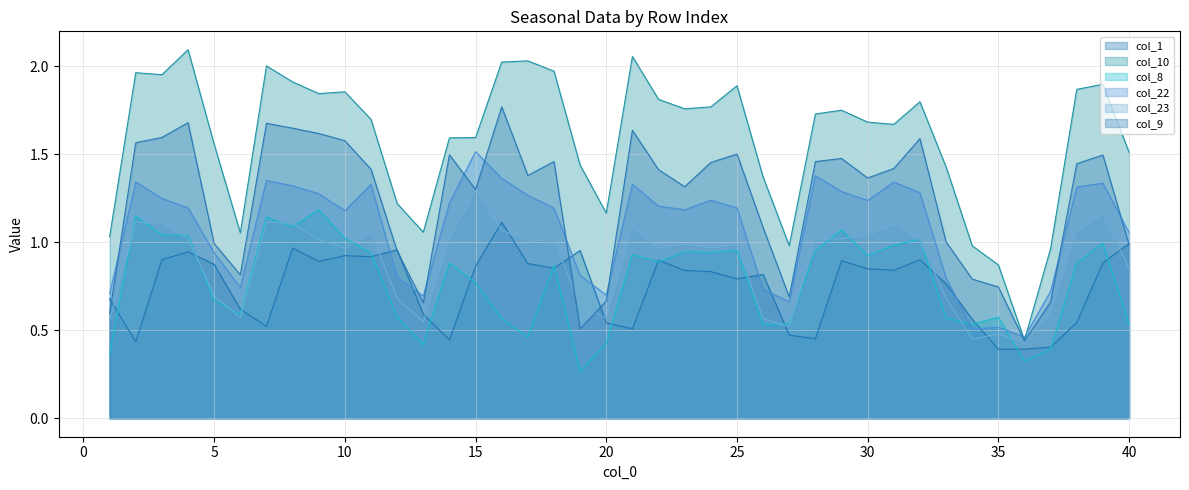

Which has a higher value, 26 or 6?

26